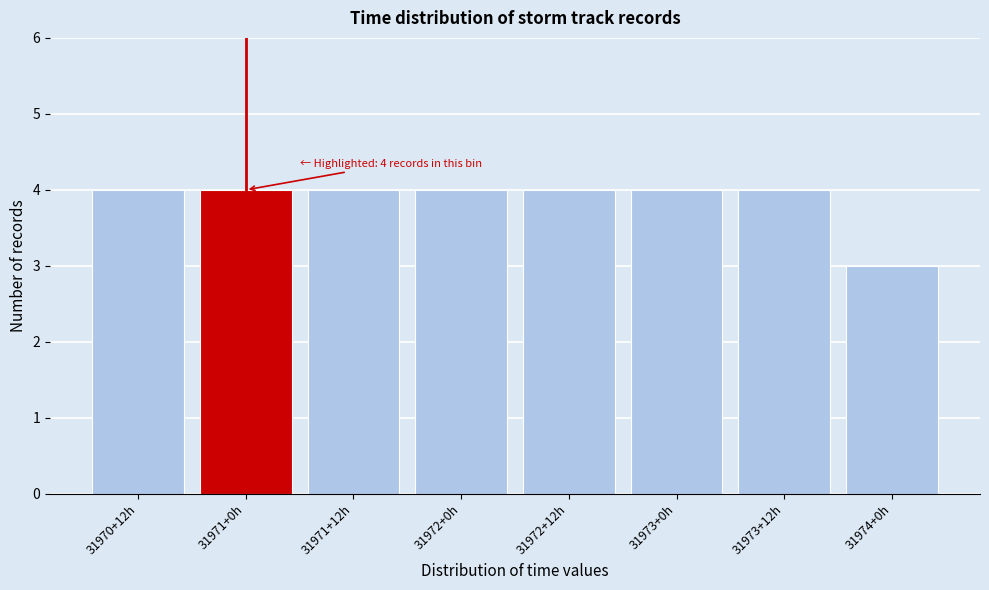

Reading left to right, transcribe all the data shown in this chart.

4	4	4	4	4	4	4	3